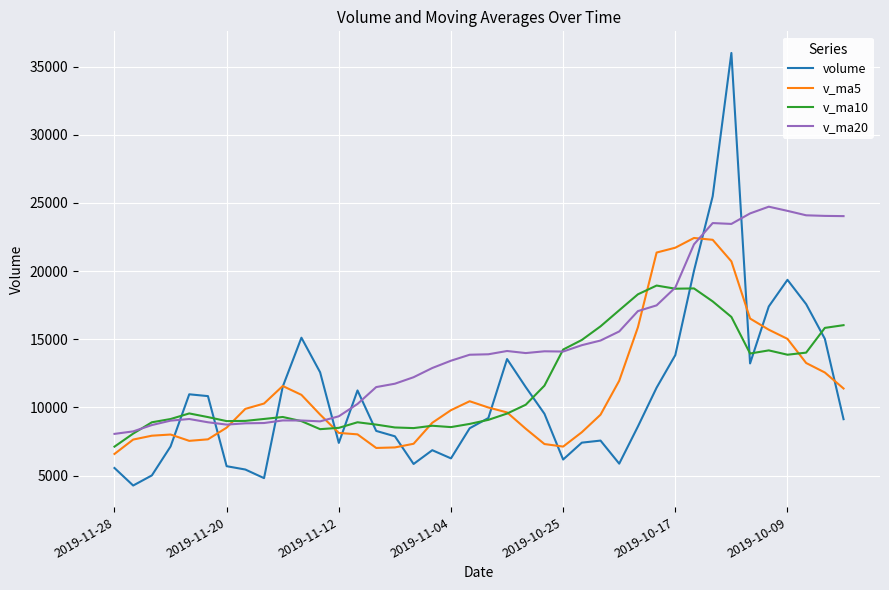

What is the highest value of the v_ma10 series?

18940.2